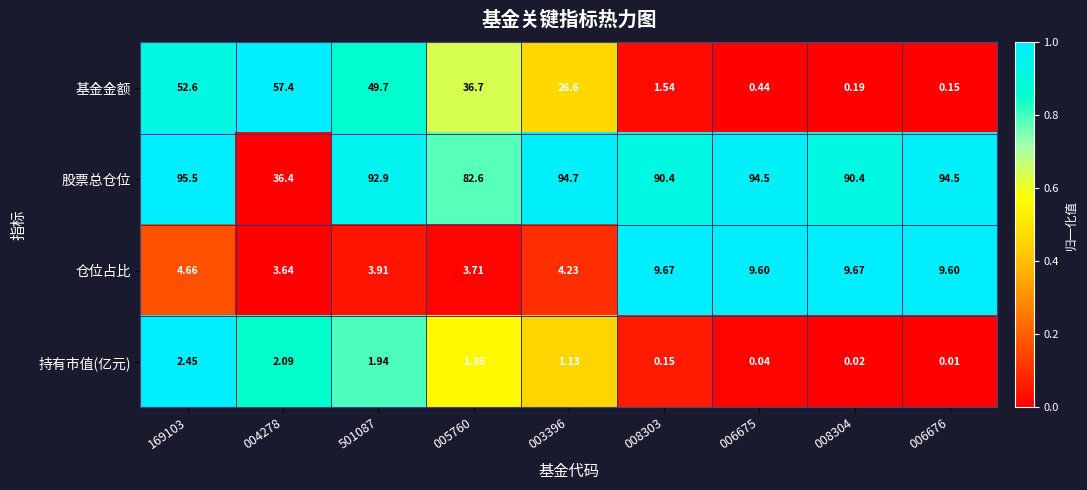

Which series has the widest spread of values?

股票总仓位